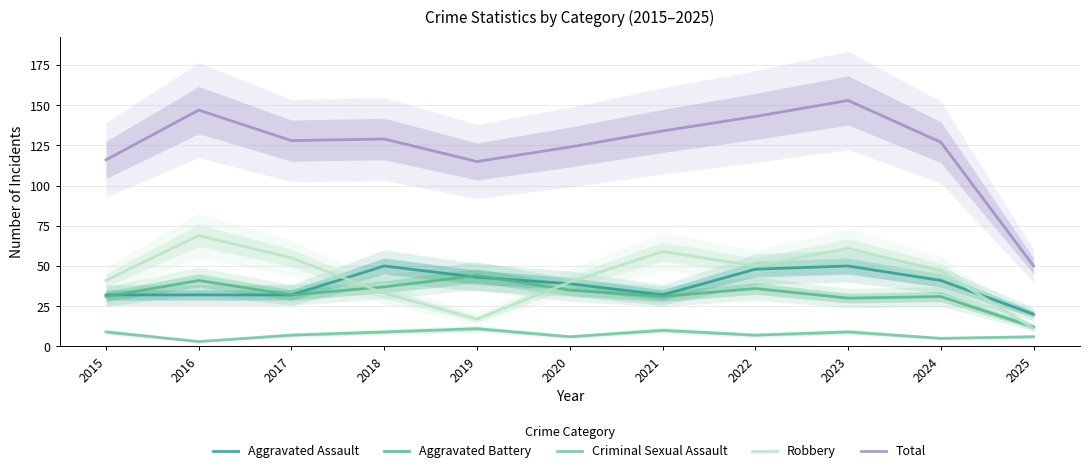

Where does the Total series first go above 128?

2016